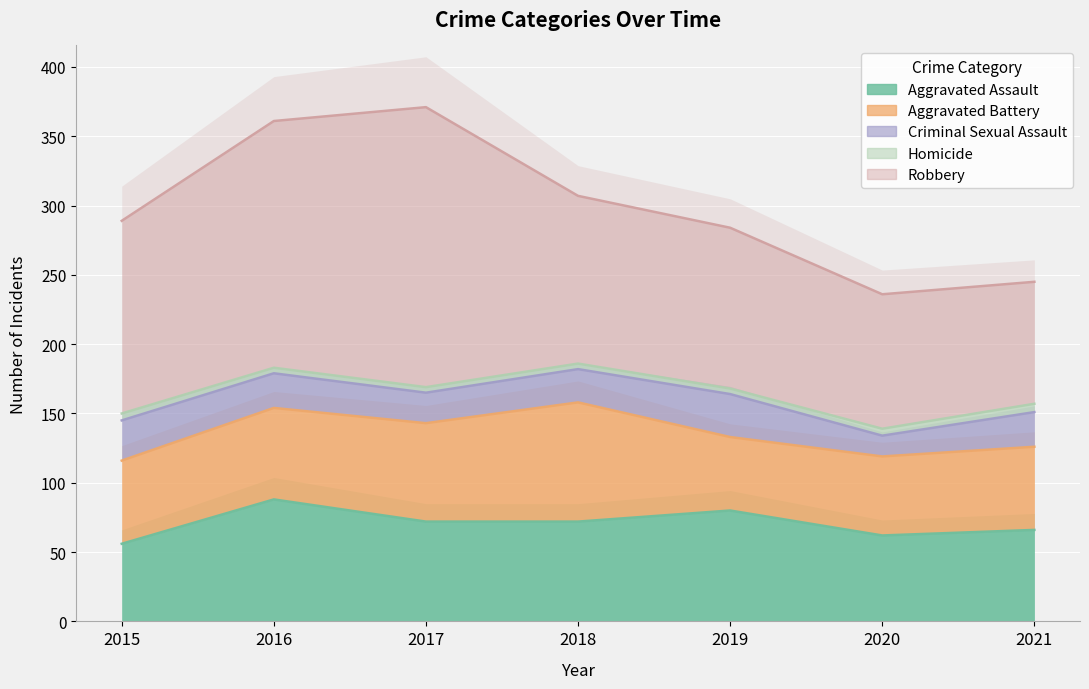

Reading right to left, what are all the values shown in this chart?

Aggravated Assault: 2021=66	2020=62	2019=80	2018=72	2017=72	2016=88	2015=56
Aggravated Battery: 2021=60	2020=57	2019=53	2018=86	2017=71	2016=66	2015=60
Criminal Sexual Assault: 2021=25	2020=15	2019=31	2018=24	2017=22	2016=25	2015=29
Homicide: 2021=6	2020=5	2019=4	2018=4	2017=4	2016=4	2015=5
Robbery: 2021=88	2020=97	2019=116	2018=121	2017=202	2016=178	2015=139